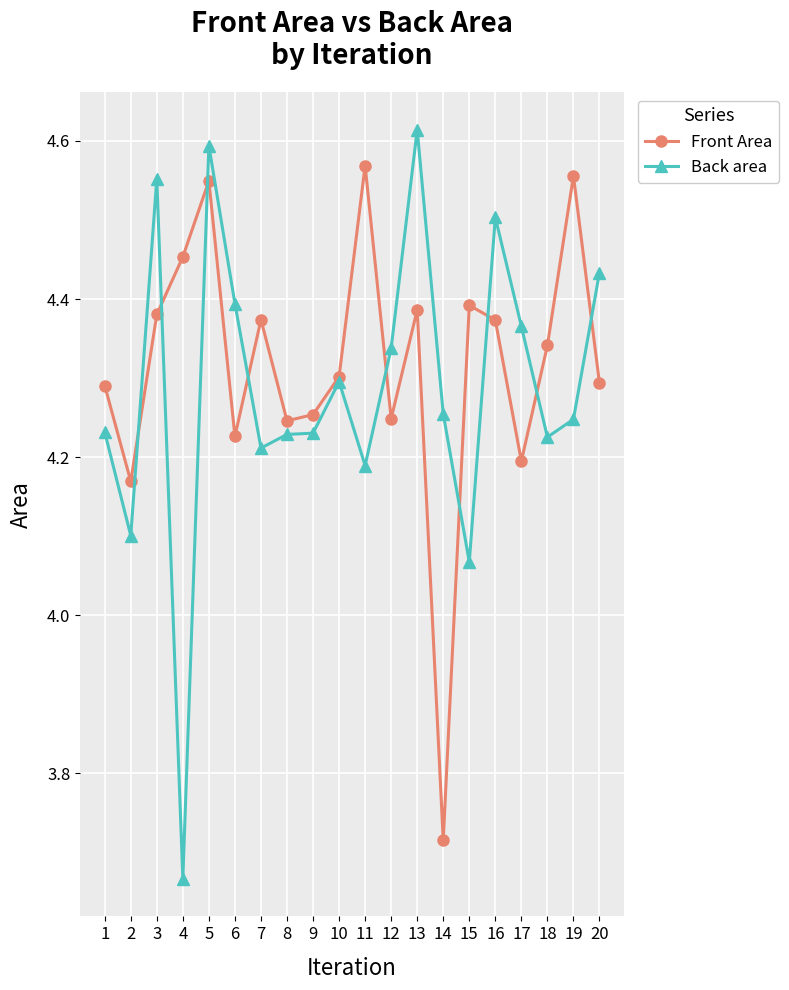

Which category has the highest value in the Back area series?

13